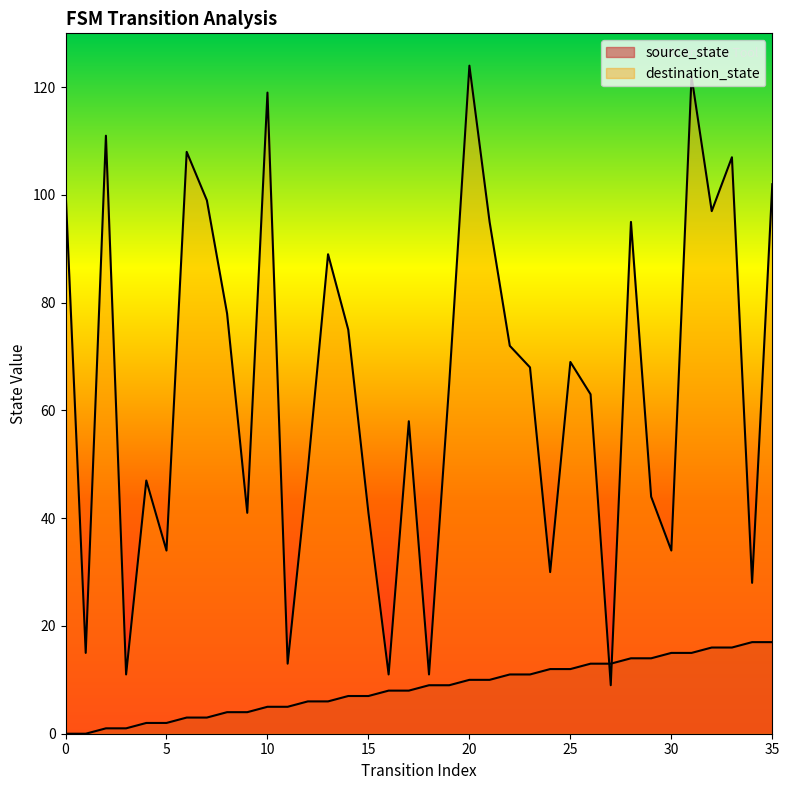

At 6, list the series in order from largest to smallest.

destination_state, source_state